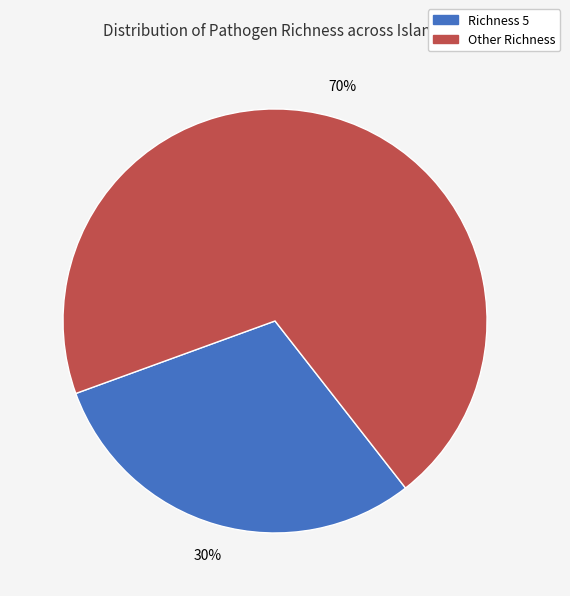

Does any single category account for the majority?

Yes